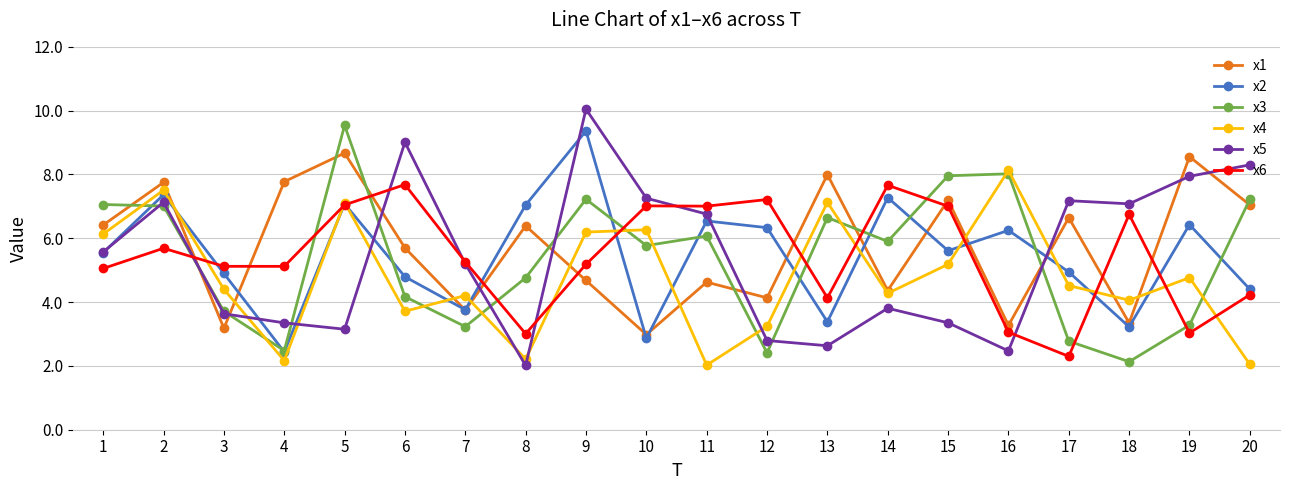

Between which two adjacent categories do x1 and x3 first intersect?

1 and 2